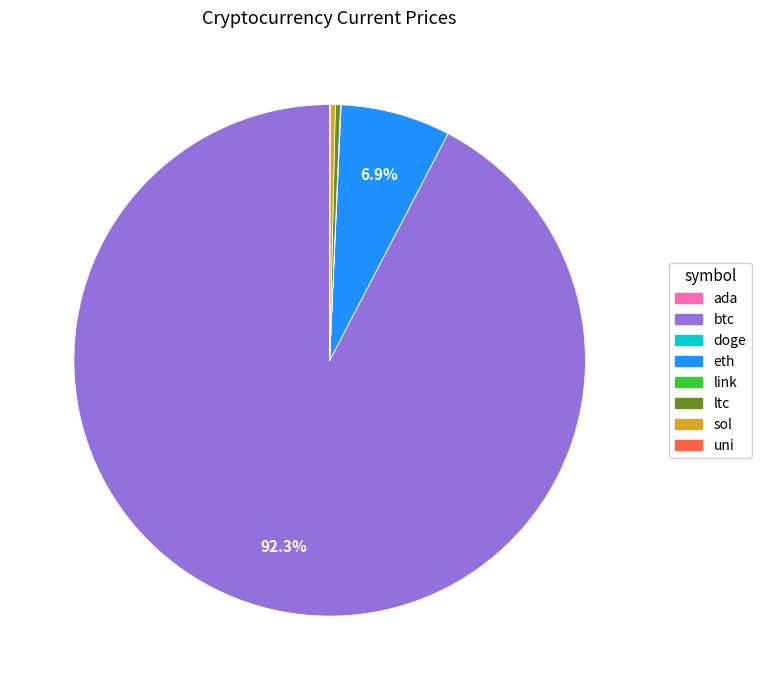

To the nearest percent, what is the difference between the largest and smallest slice percentages?

92%